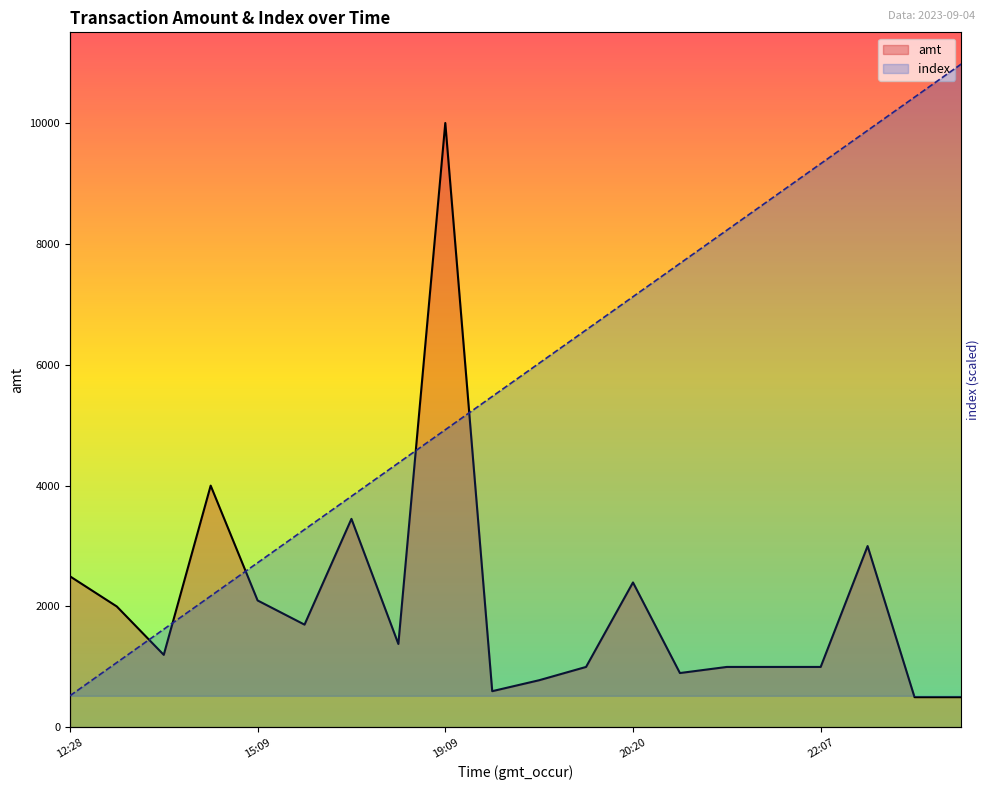

The amt series shows 3914.5 at 2023-09-04 12:28:08. True or false?

False